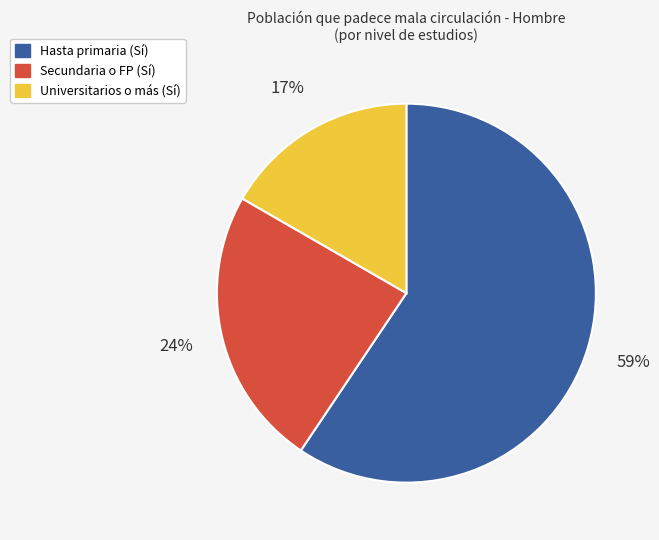

Combined, do Universitarios o más (Sí) and Secundaria o FP (Sí) account for over 50%?

No